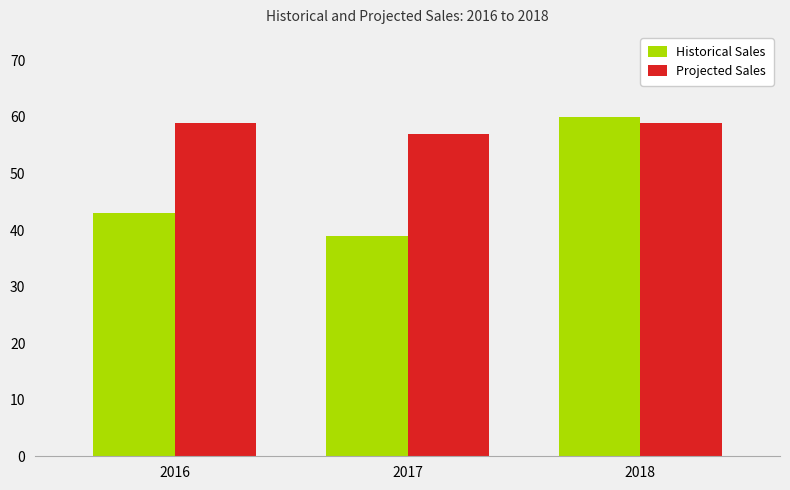

What are all the series names shown in the legend?

Historical Sales, Projected Sales